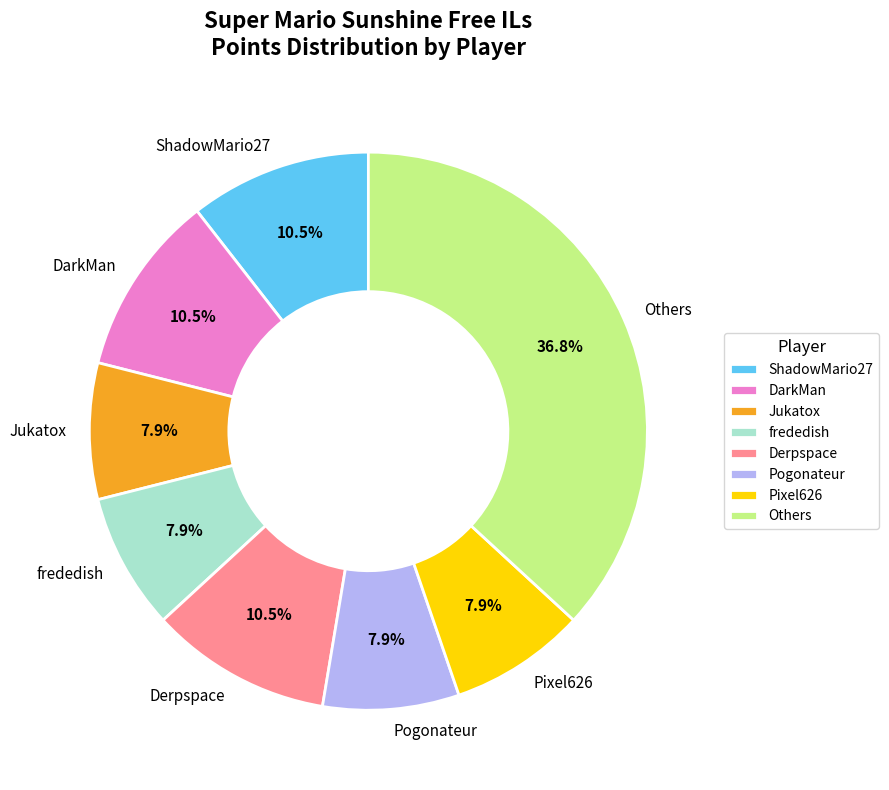

Which category has the biggest portion of the pie?

Others